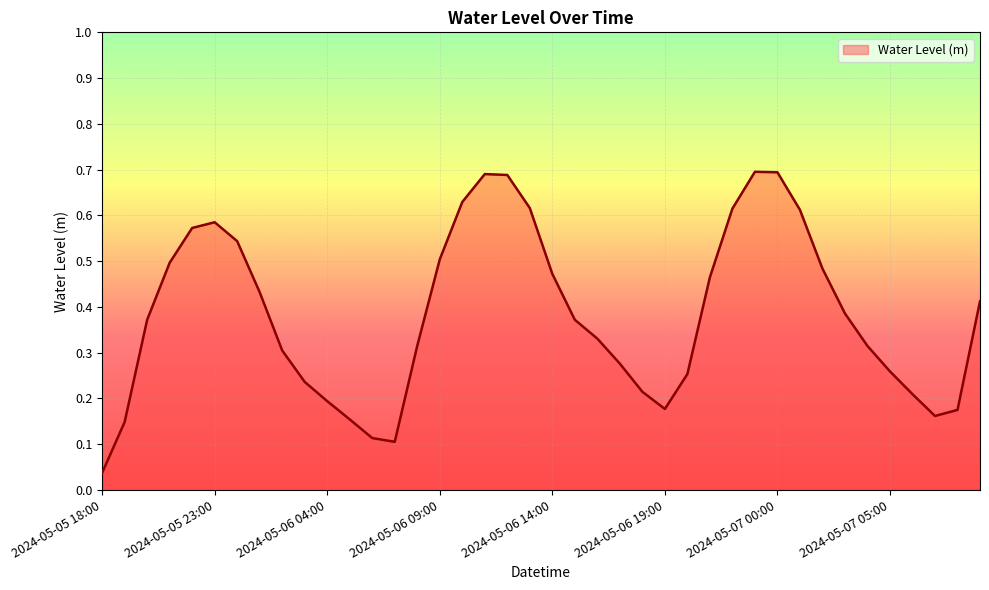

Does the chart have visible grid lines?

Yes